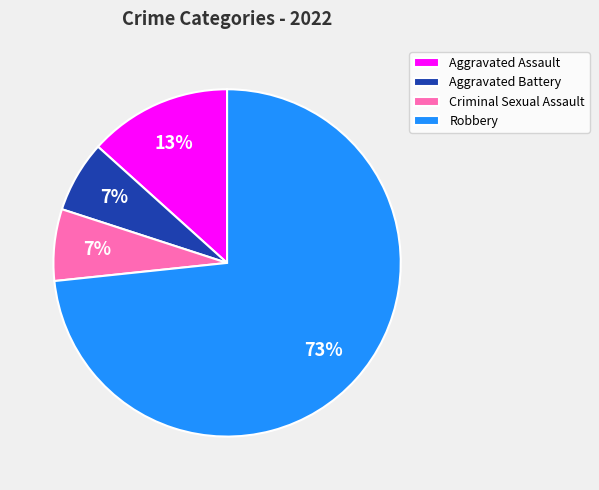

The Criminal Sexual Assault slice represents 7% of the pie. True or false?

True